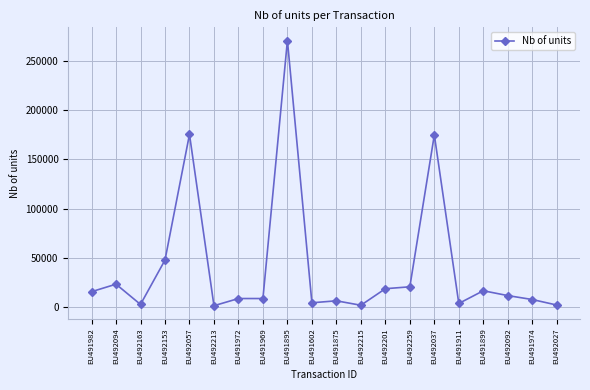

What is the difference between the maximum and minimum values?

268846